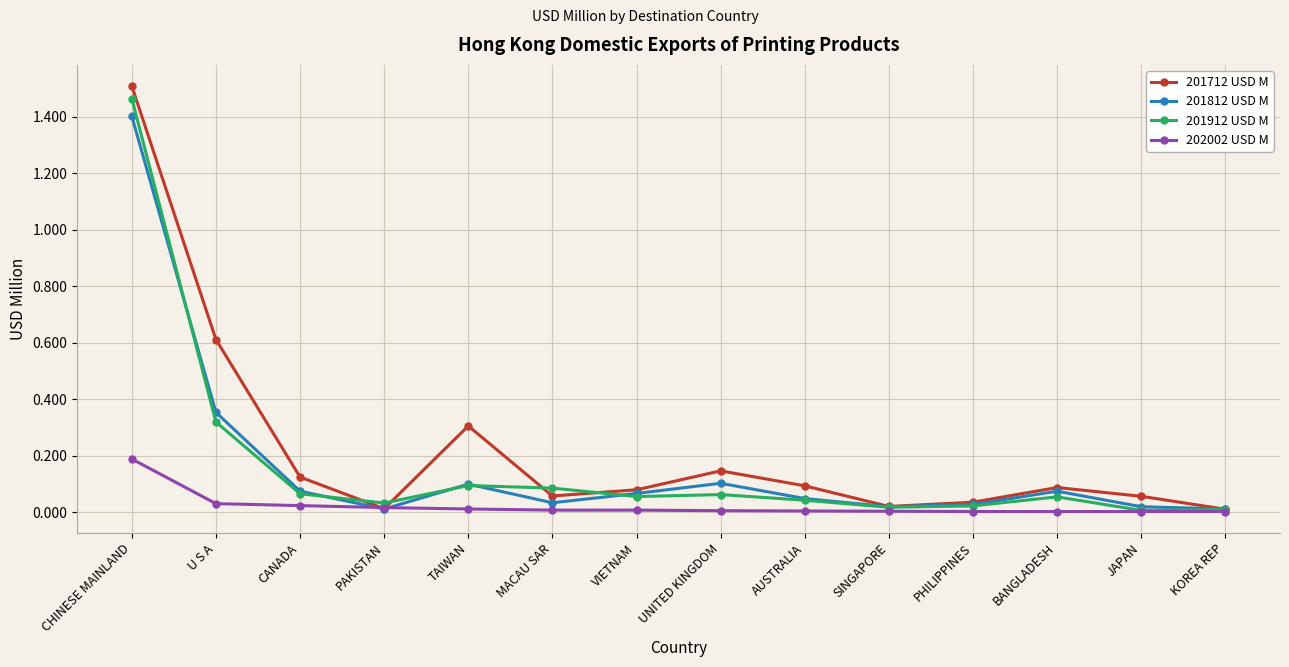

What is the label of the 9th point from the right?

MACAU SAR